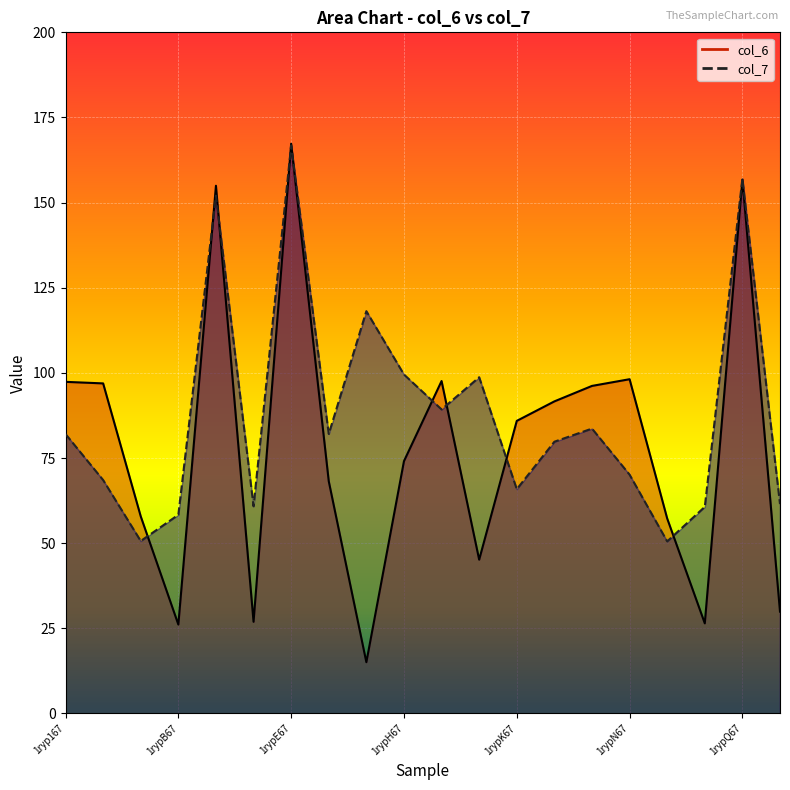

At which label does col_6 reach its minimum?

1rypG67